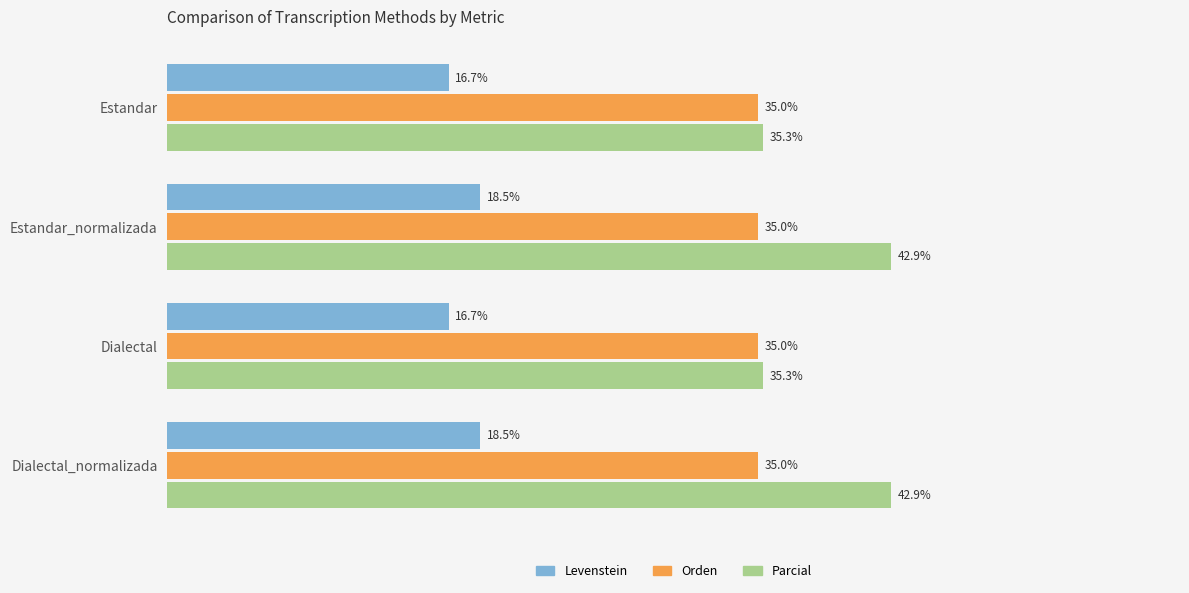

Which series has the largest total across all categories?

Parcial